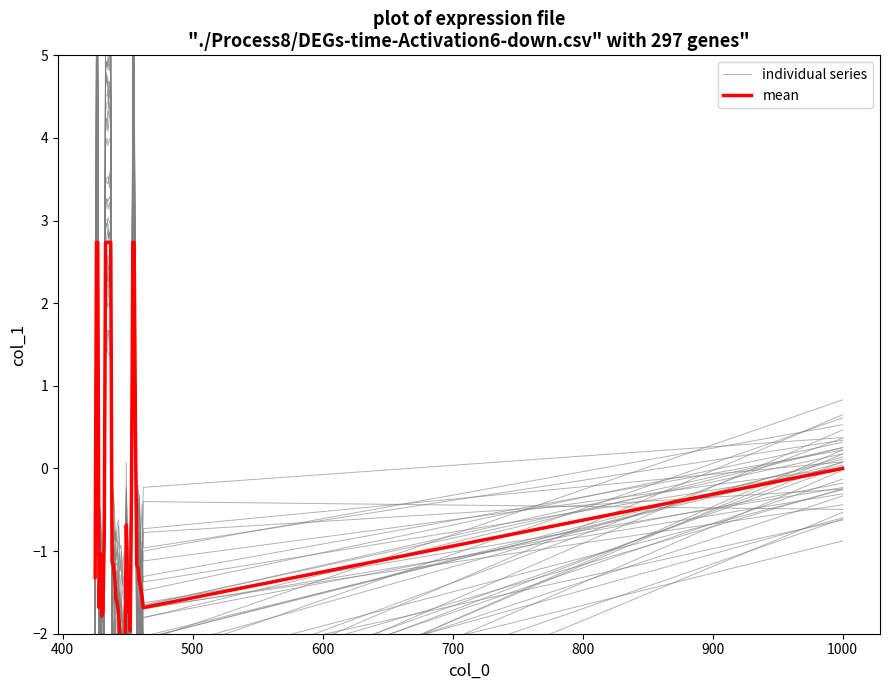

In mean, how many points are higher than both neighbors (excluding endpoints)?

3